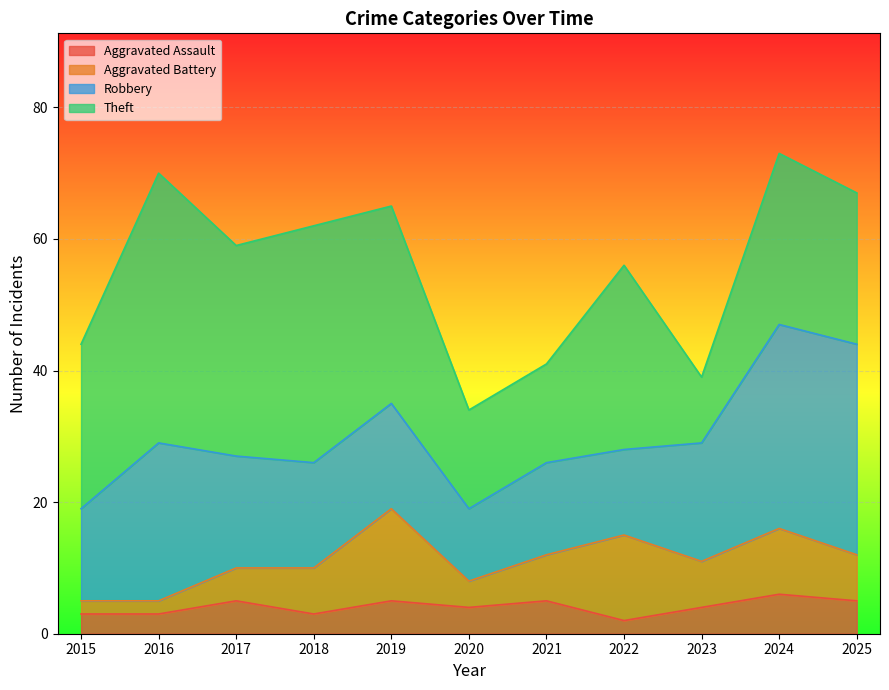

At how many categories does at least one series exceed 39?

1